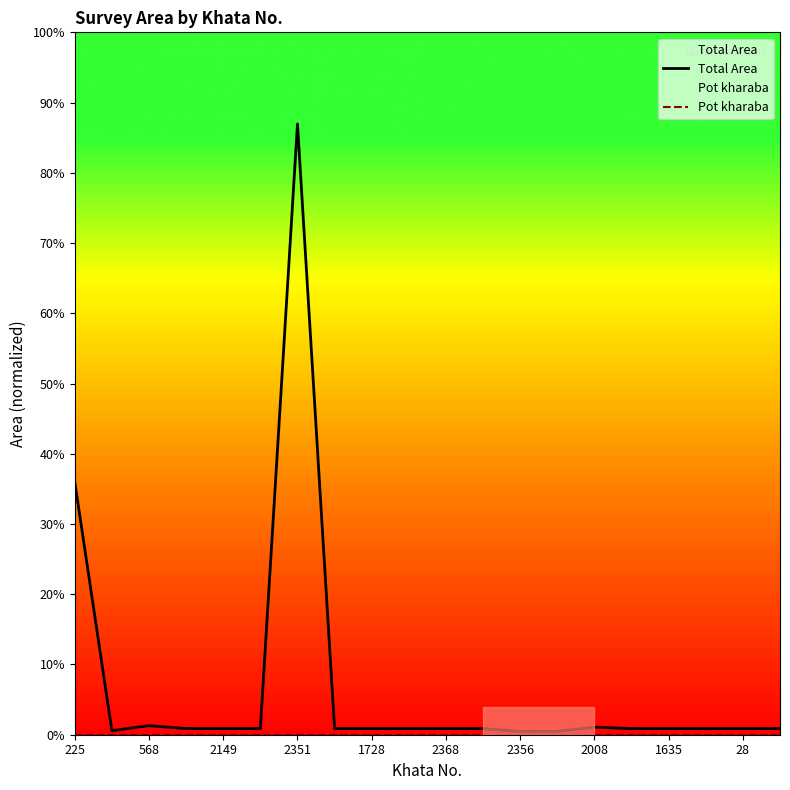

How many series are shown in this chart?

2